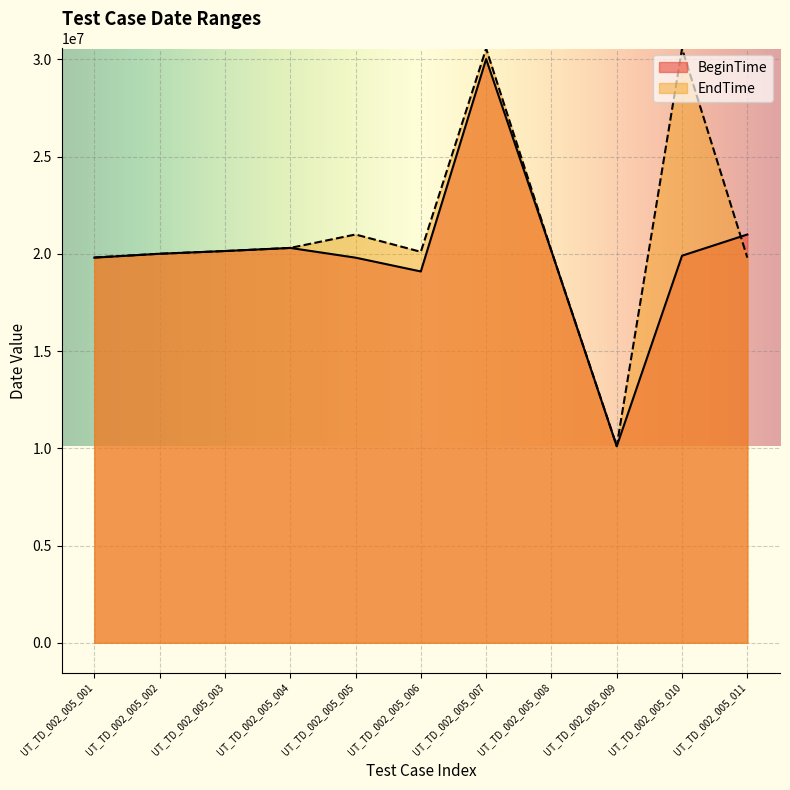

What is the spread (max minus min) of values at UT_TD_002_005_010?

10649794